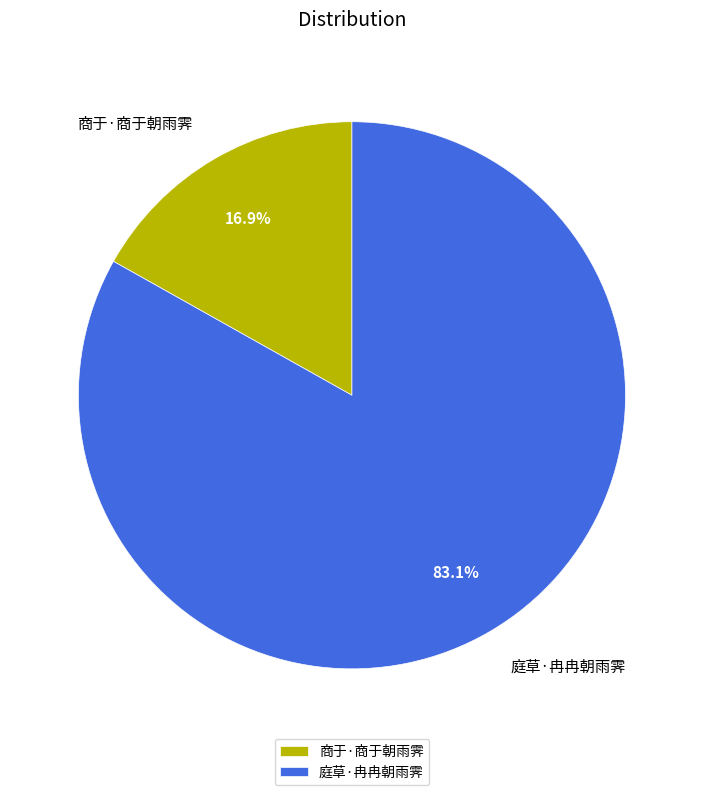

Combined, do 商于·商于朝雨霁 and 庭草·冉冉朝雨霁 account for over 50%?

Yes